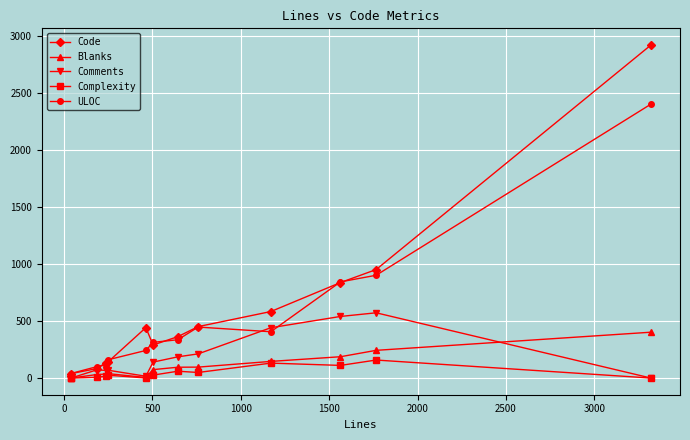

What are all the series names shown in the legend?

Code, Blanks, Comments, Complexity, ULOC